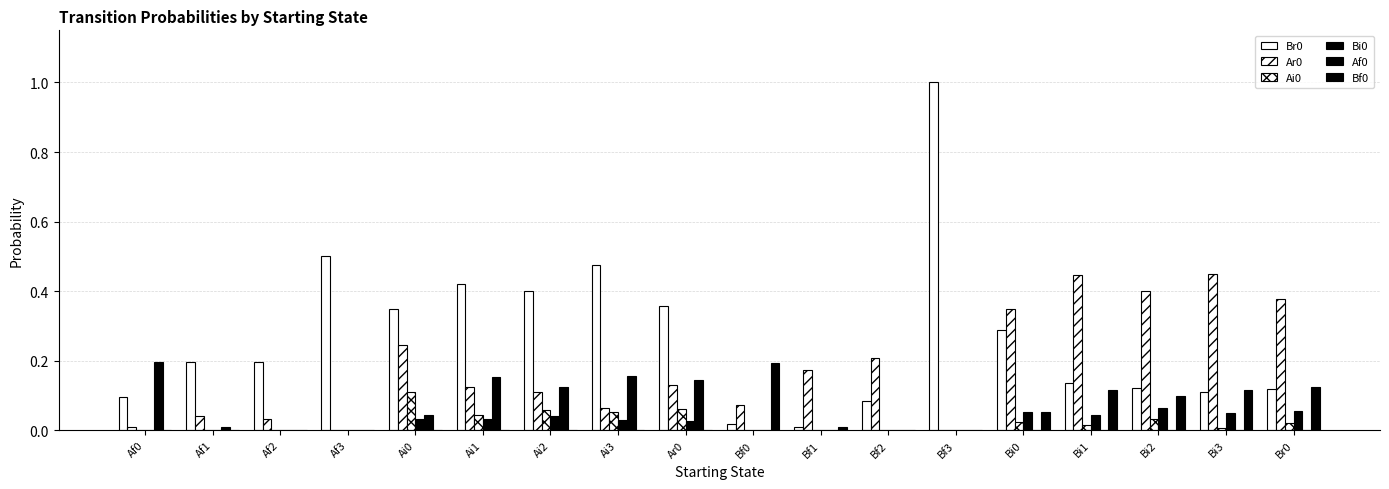

Rank the series by their maximum value, from lowest to highest.

Bi0, Ai0, Bf0, Af0, Ar0, Br0